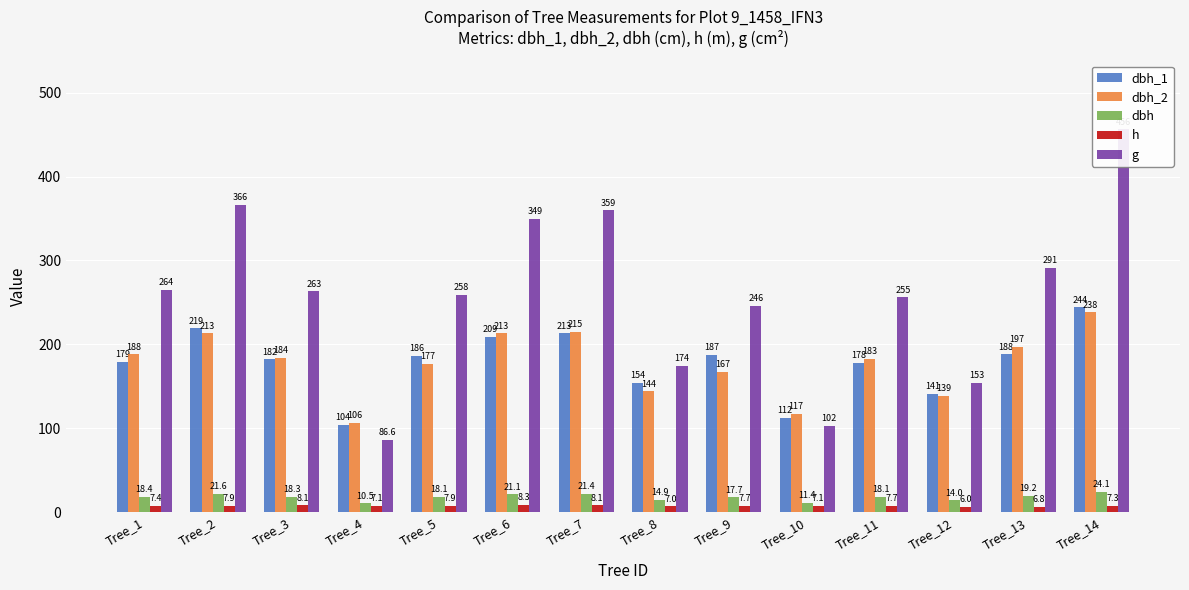

Between Tree_7 and Tree_2, which is larger?

Tree_2